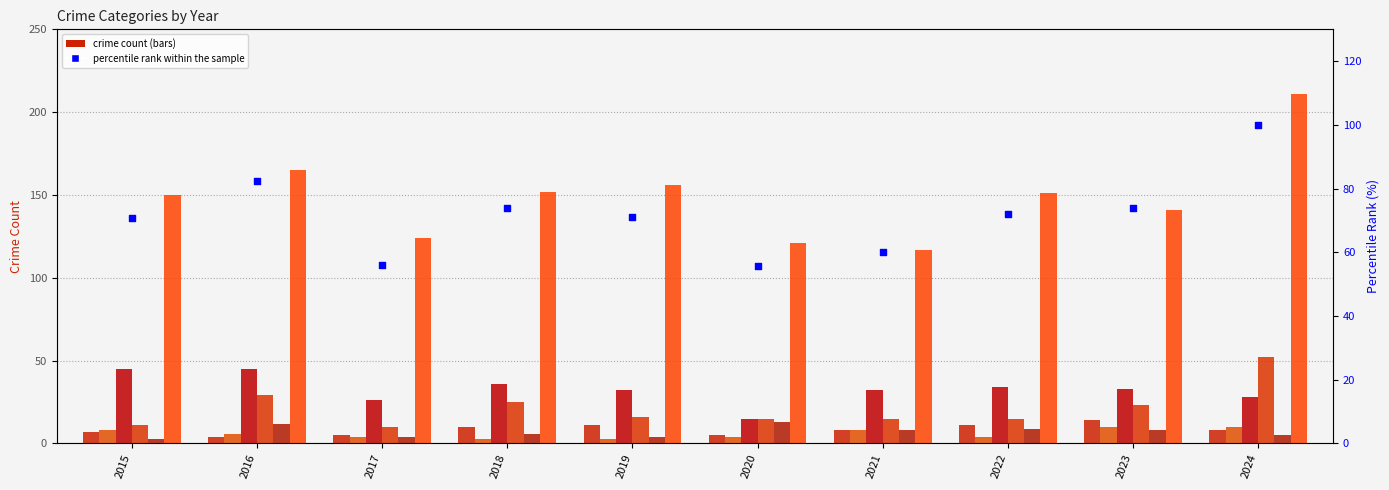

At which category is the sum across all series the highest?

2024